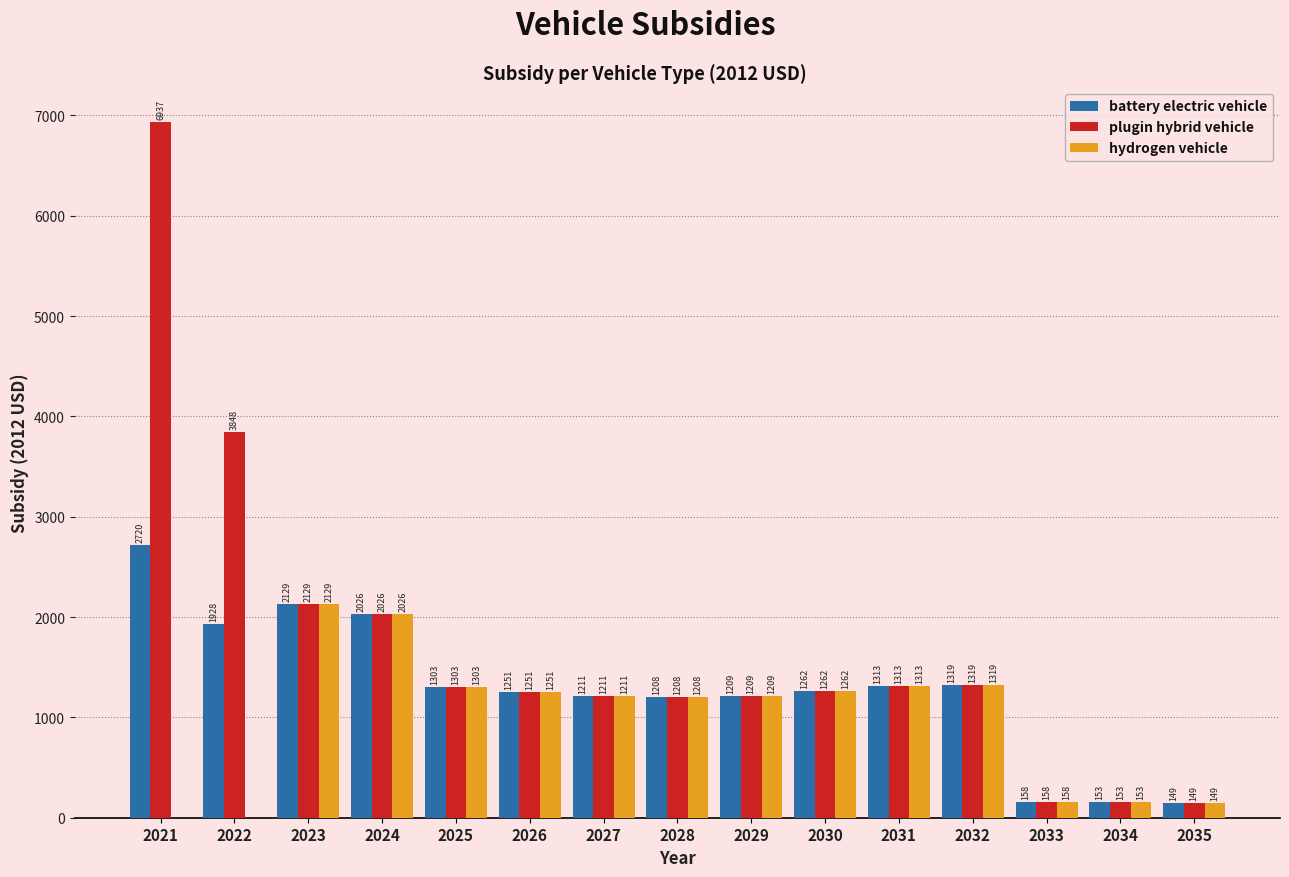

At which category is the sum across all series the highest?

2021